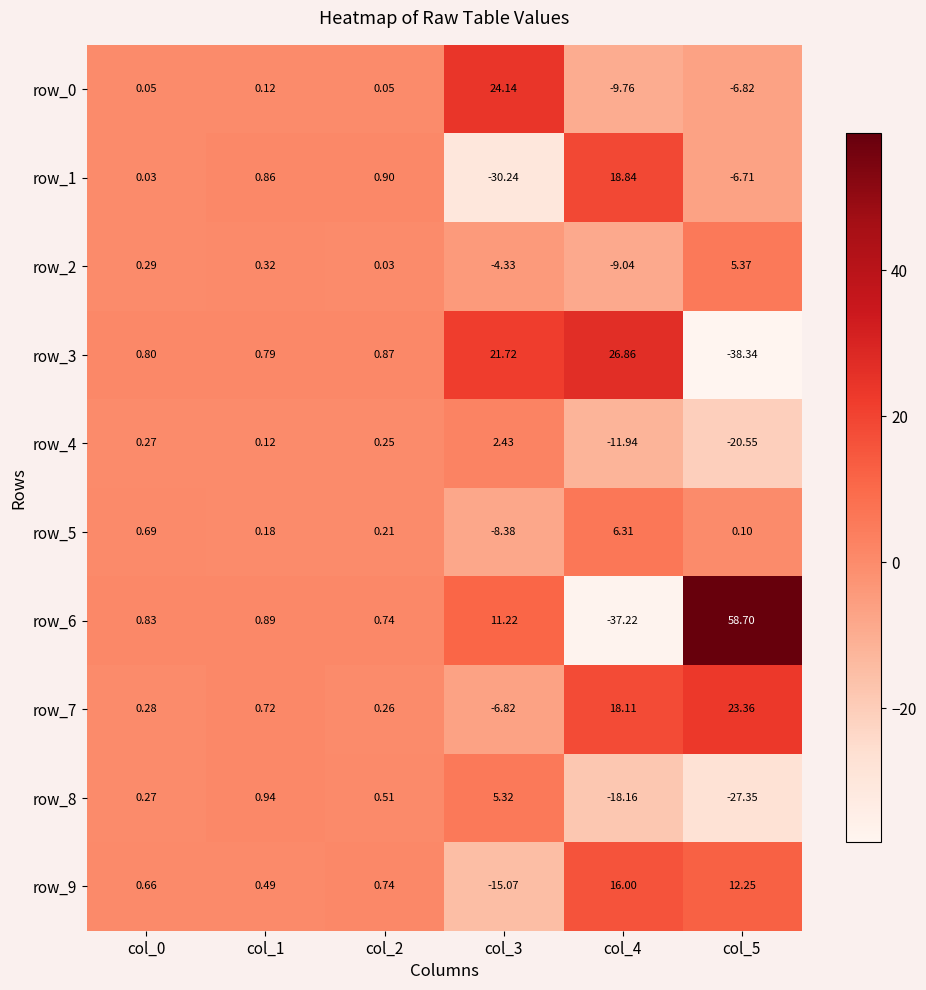

Is it true that row_9 equals 8.4 at col_4?

False